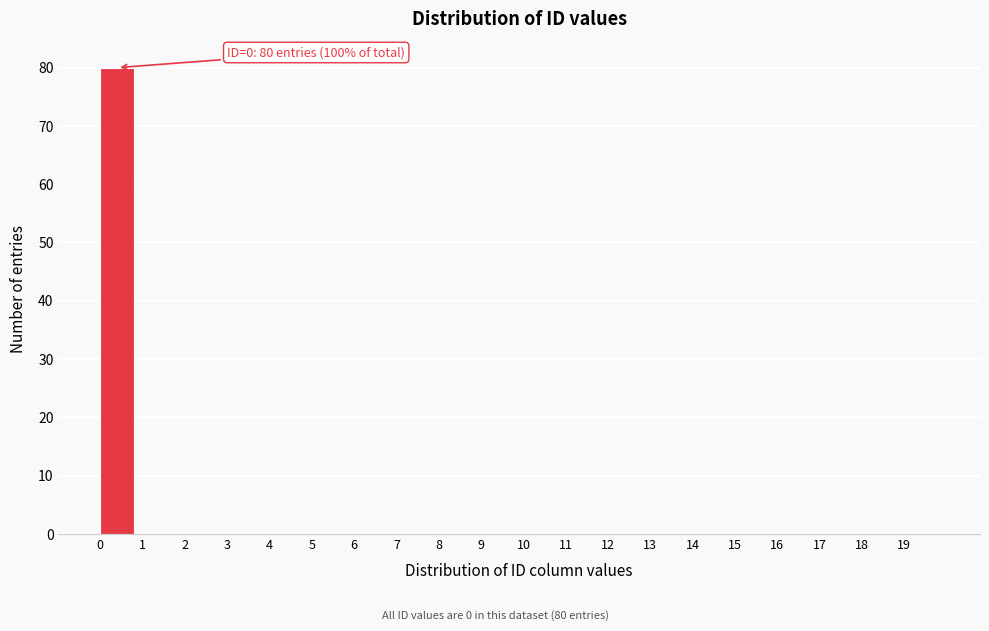

Over which range of the x-axis is the bar tallest?

0 to 1